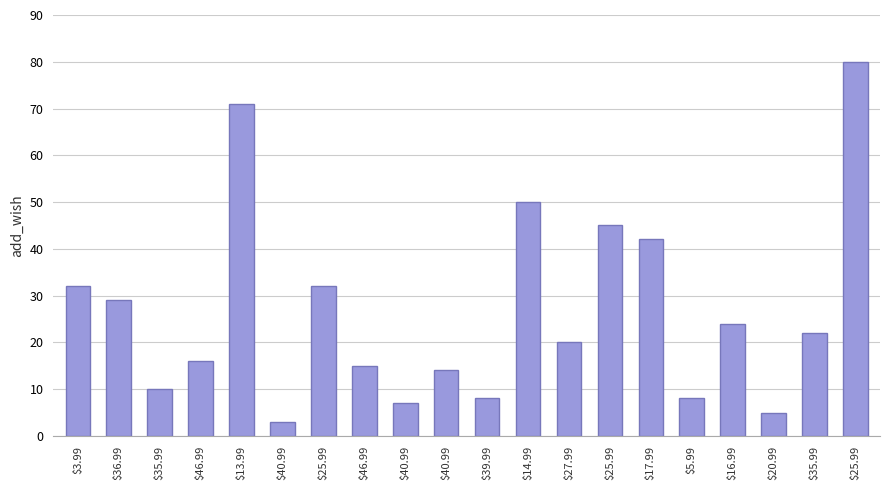

What is the minimum value shown in the chart?

3